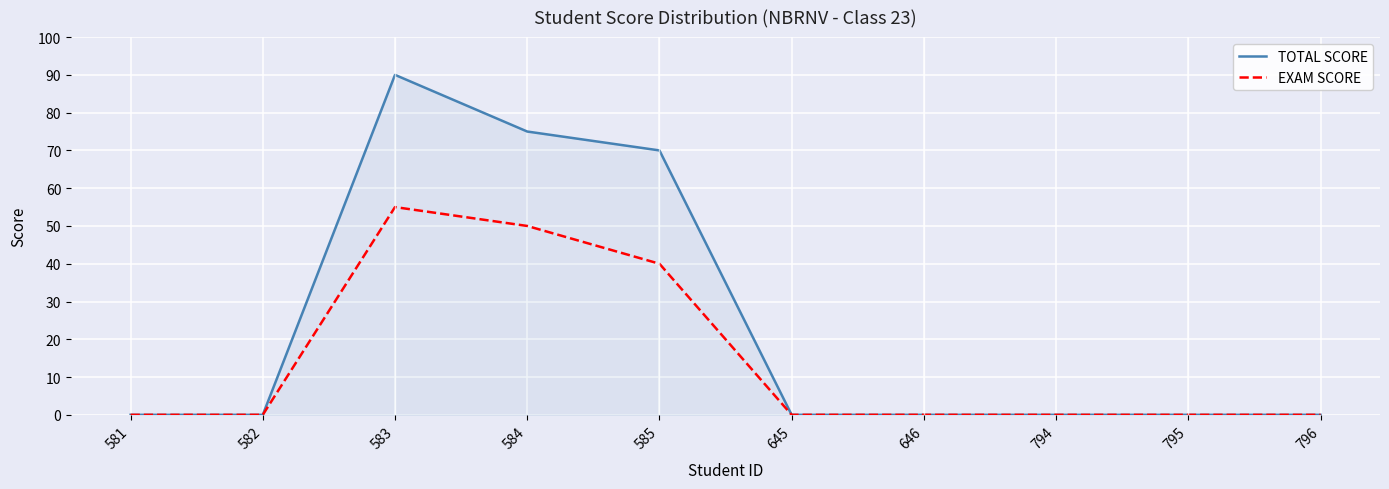

Which series has the largest total across all categories?

TOTAL SCORE